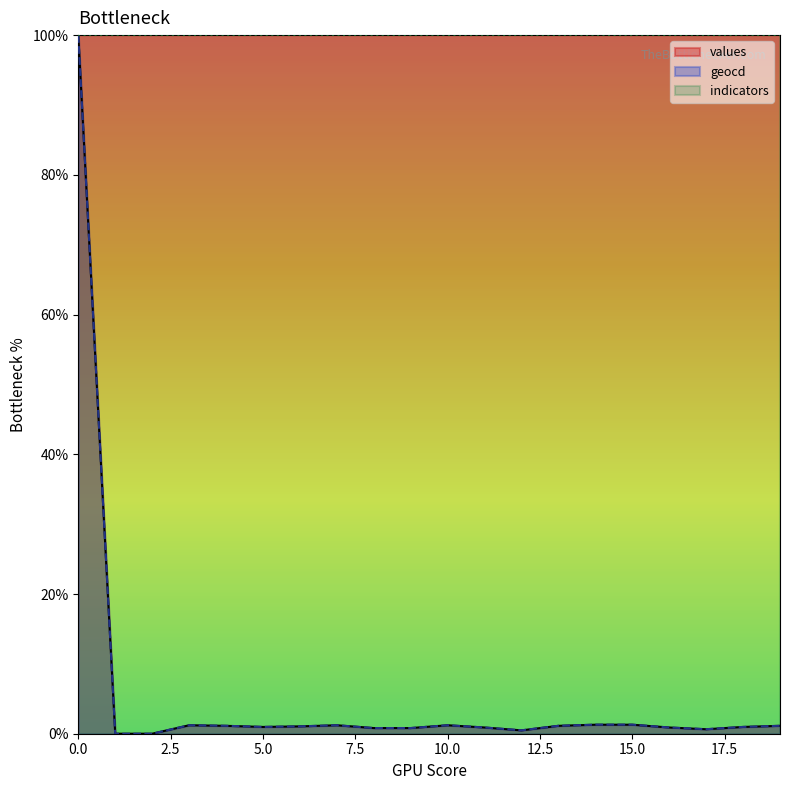

Which has a higher value, 17 or 14?

14